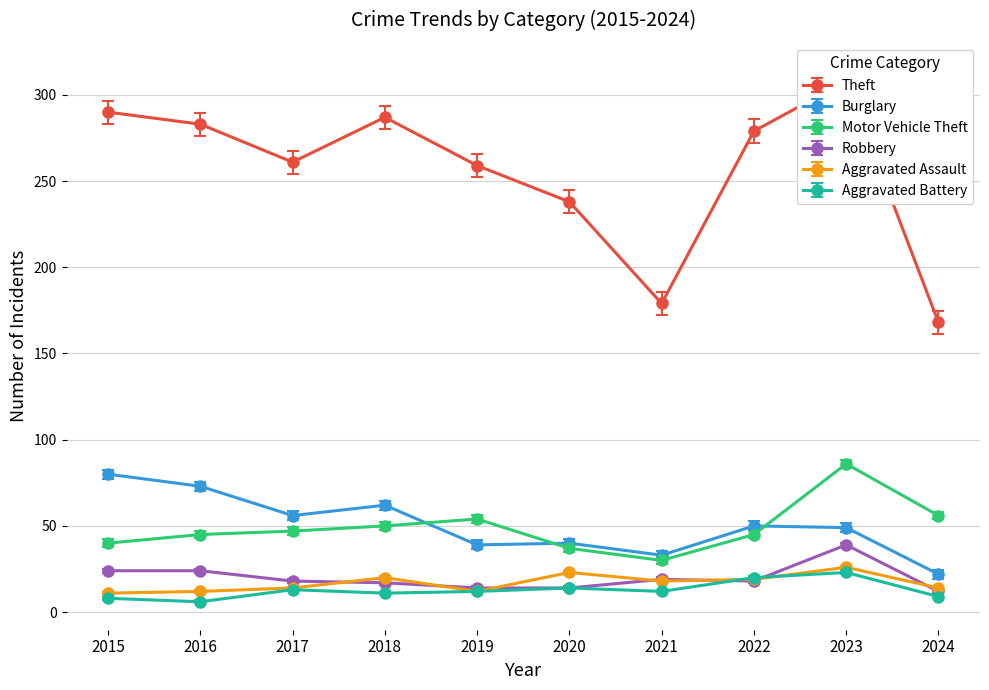

Which category has the highest value in the Robbery series?

2023